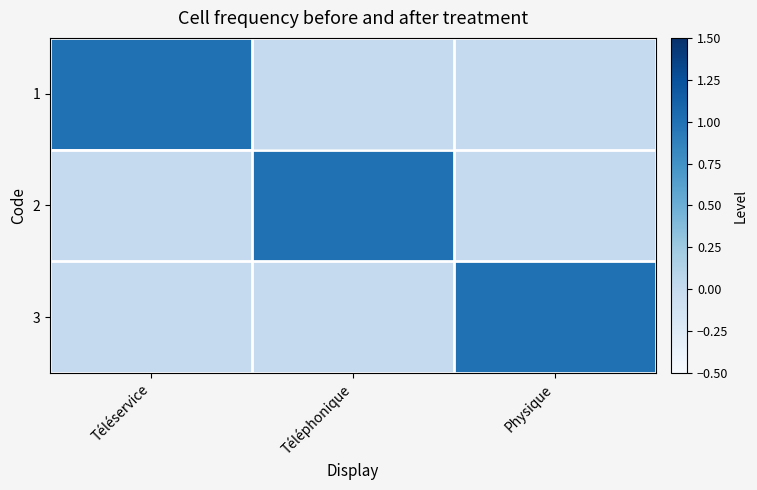

At which category is the sum across all series the highest?

Téléservice